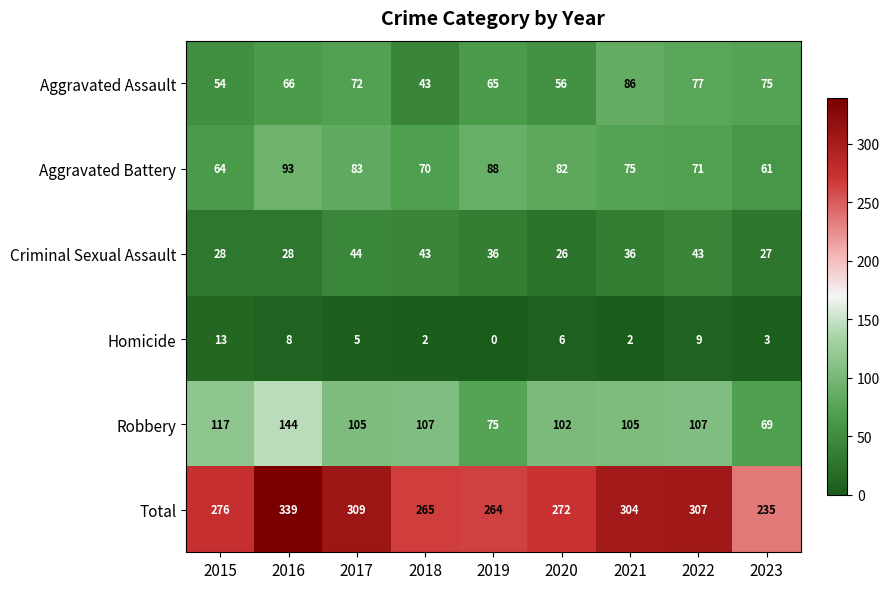

What is the average value of the Aggravated Assault series?

66